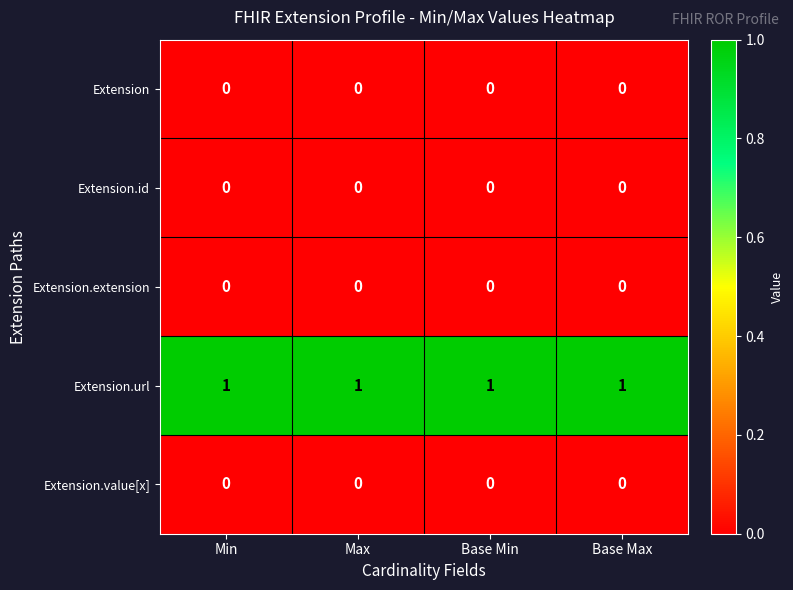

At how many categories does at least one series exceed 0?

4